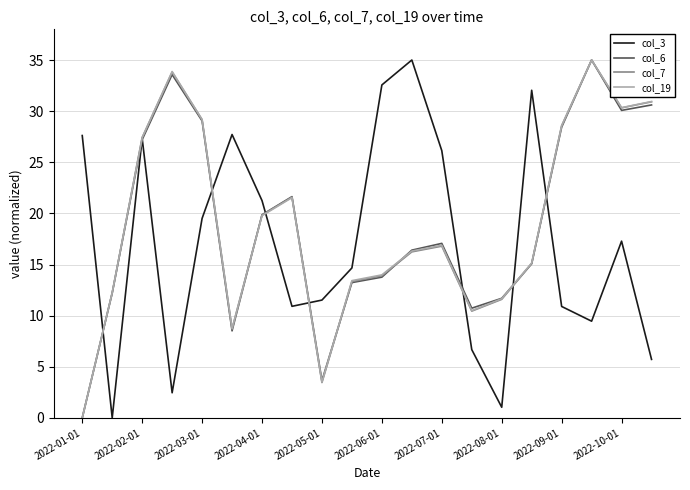

What is the highest value of the col_7 series?

35.0